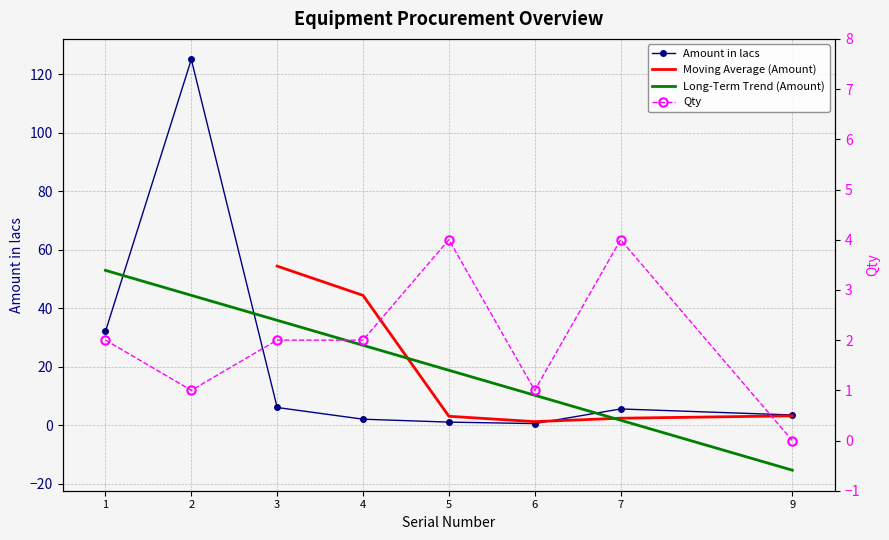

Reading left to right, what are all the values shown in this chart?

Amount in lacs: 32.0	125.0	6.0	2.0	1.0	0.5	5.5	3.4
Qty: 2.0	1.0	2.0	2.0	4.0	1.0	4.0	0.0